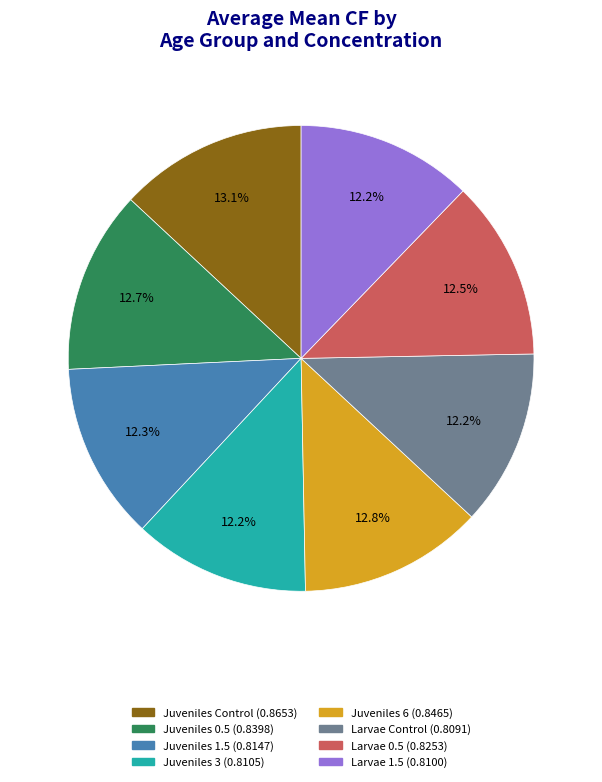

To the nearest percent, what is the difference between the largest and smallest slice percentages?

1%